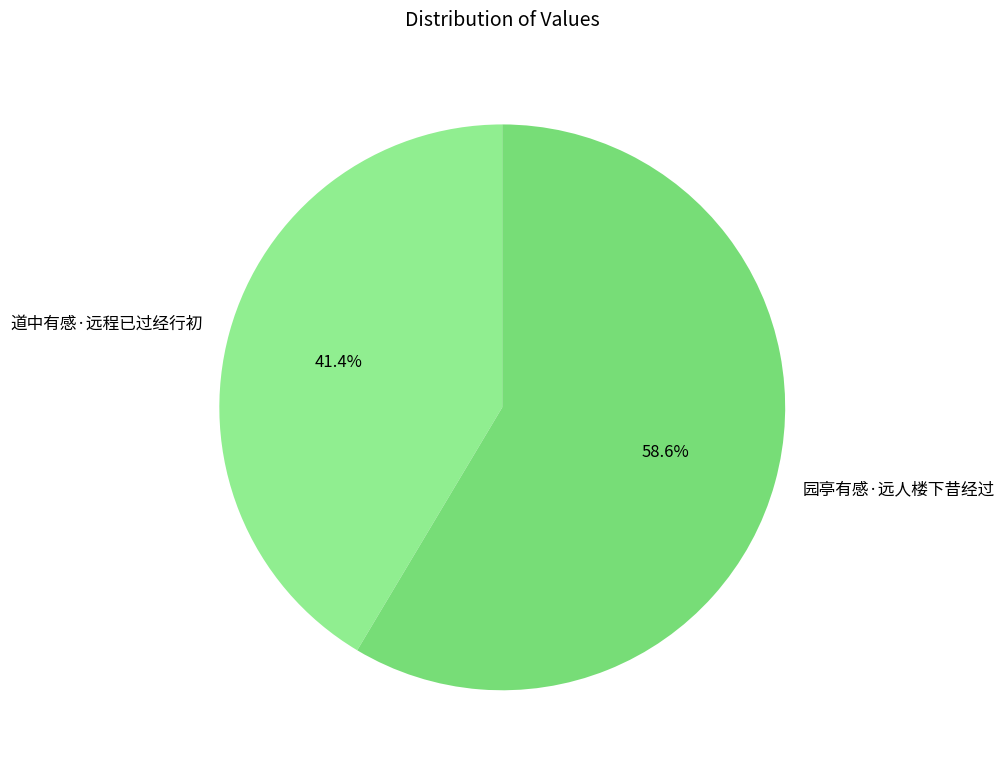

To the nearest percent, what is the combined percentage of 园亭有感·远人楼下昔经过 and 道中有感·远程已过经行初?

100%